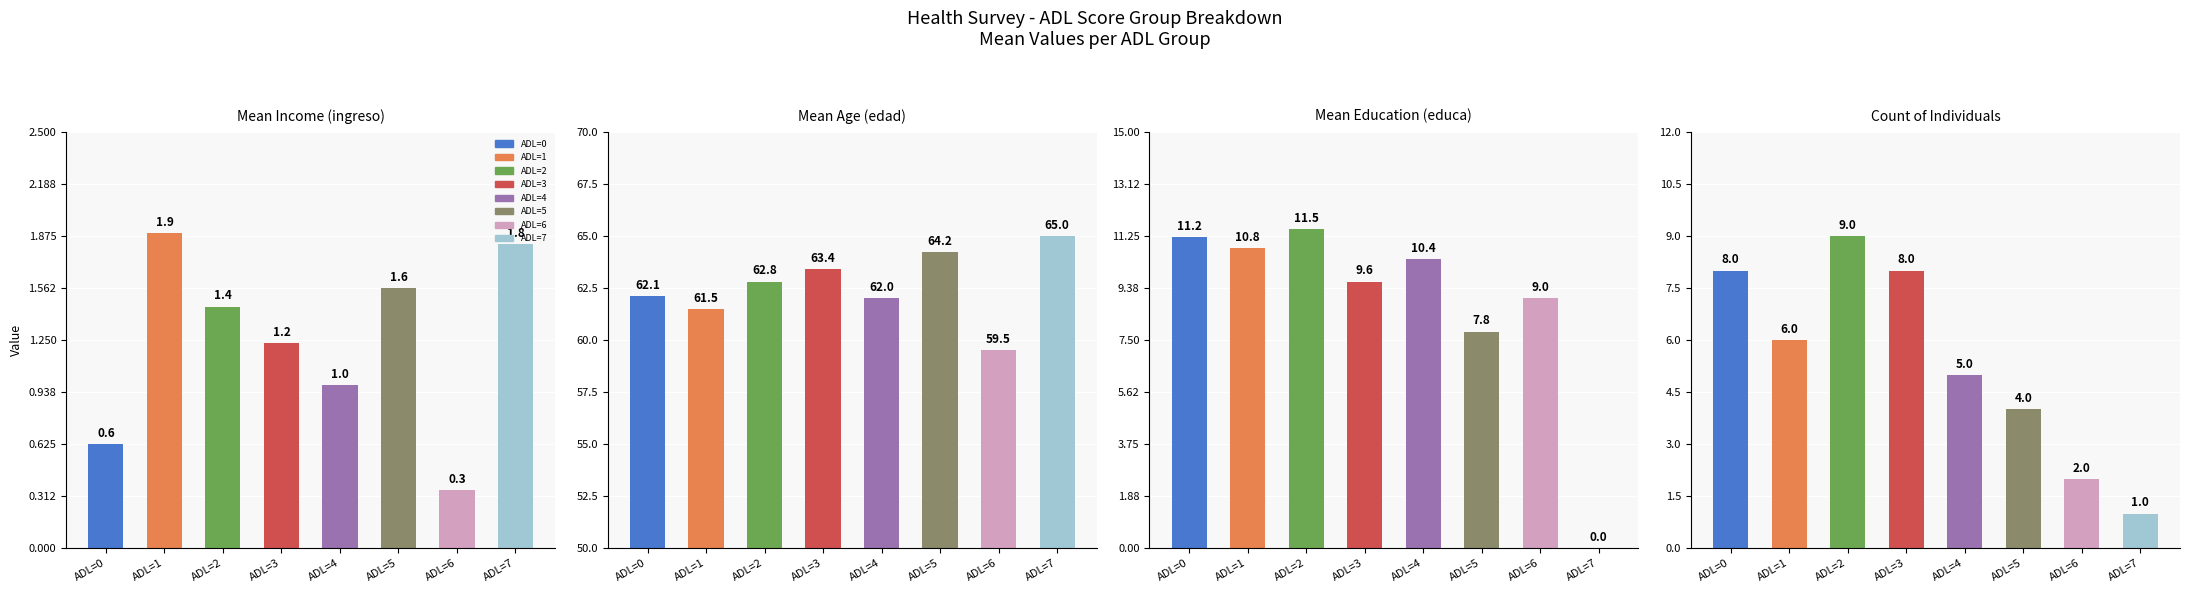

What is the minimum value for Mean Income (ingreso)?

0.3